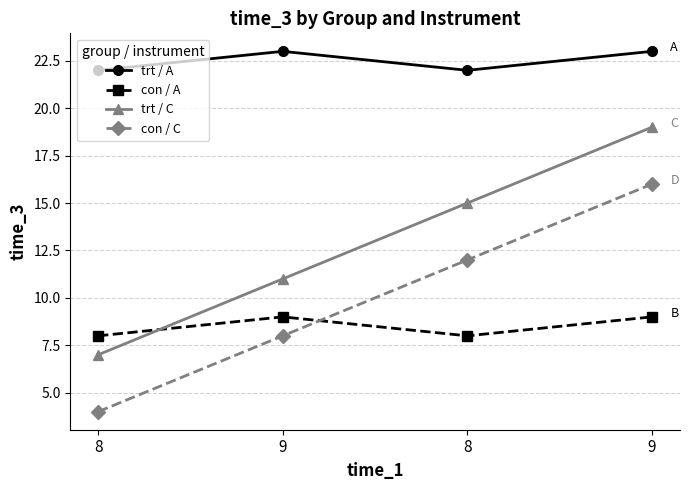

Does the chart have visible grid lines?

Yes